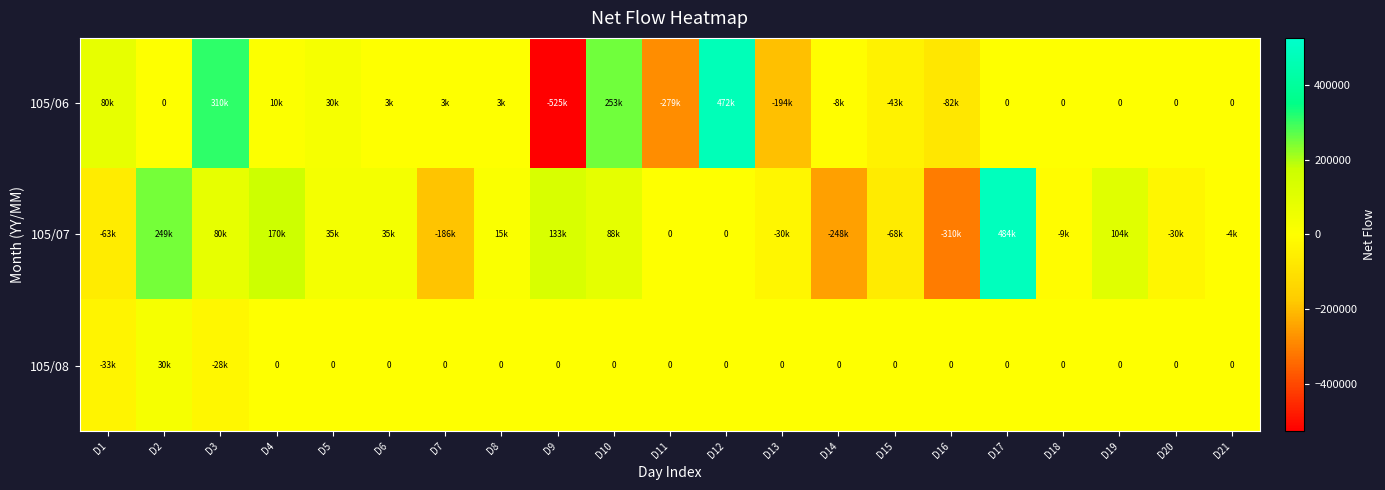

The value of 105/07 at D4 is 170000. True or false?

True